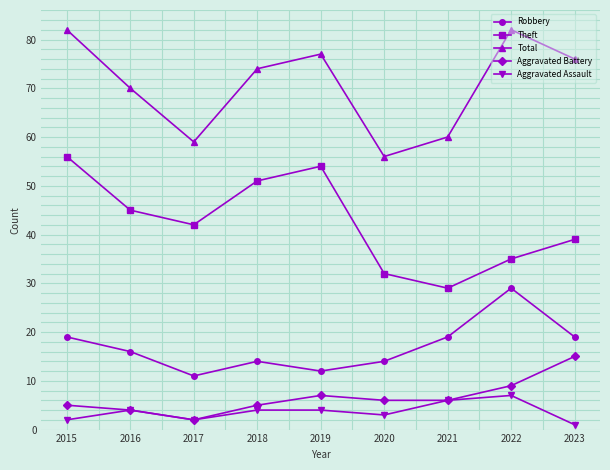

Between 2016 and 2017, which series saw the biggest shift?

Total